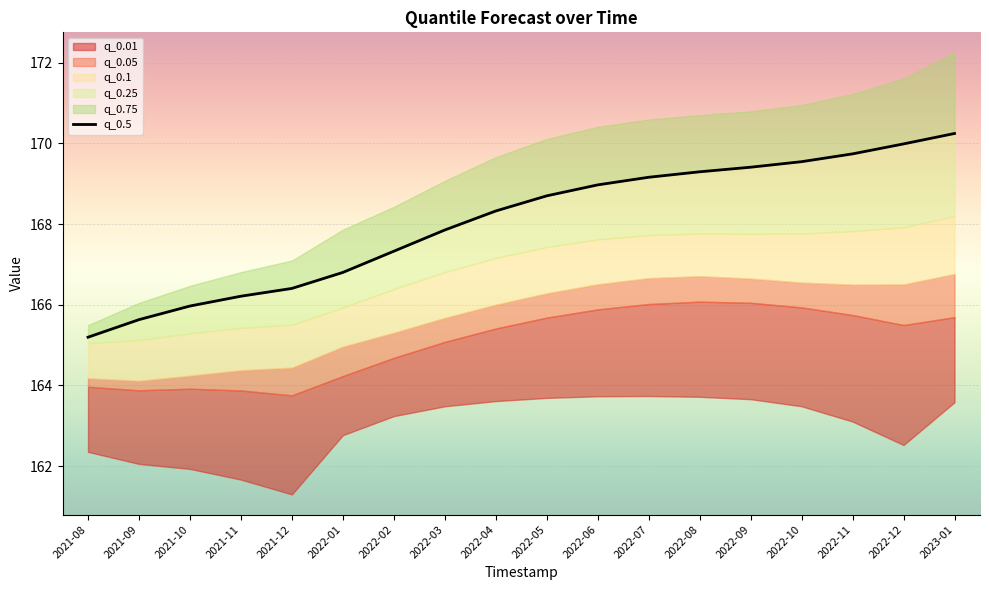

Rank the categories by value from highest to lowest.

2023-01, 2022-12, 2022-11, 2022-10, 2022-09, 2022-08, 2022-07, 2022-06, 2022-05, 2022-04, 2022-03, 2022-02, 2022-01, 2021-12, 2021-11, 2021-10, 2021-09, 2021-08